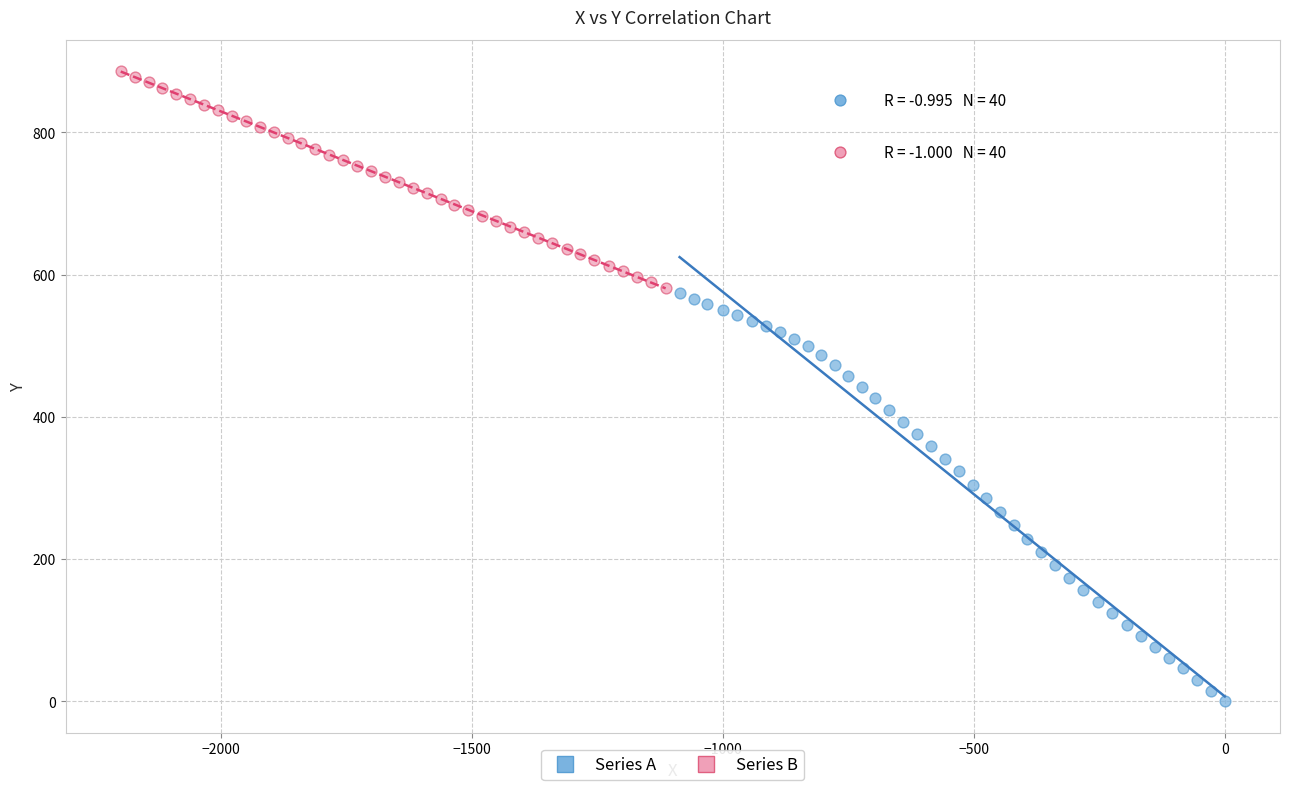

What are all the series names shown in the legend?

Series A, Series B